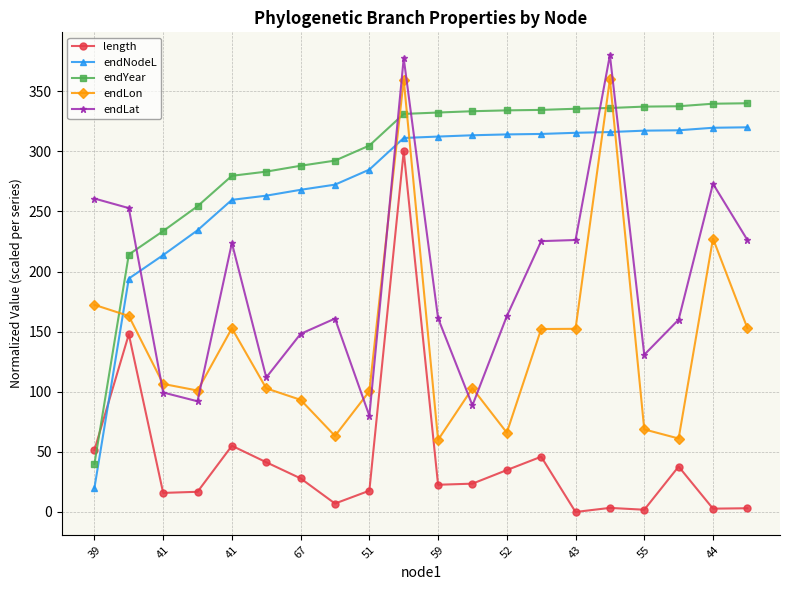

How many times do endNodeL and length cross each other?

1